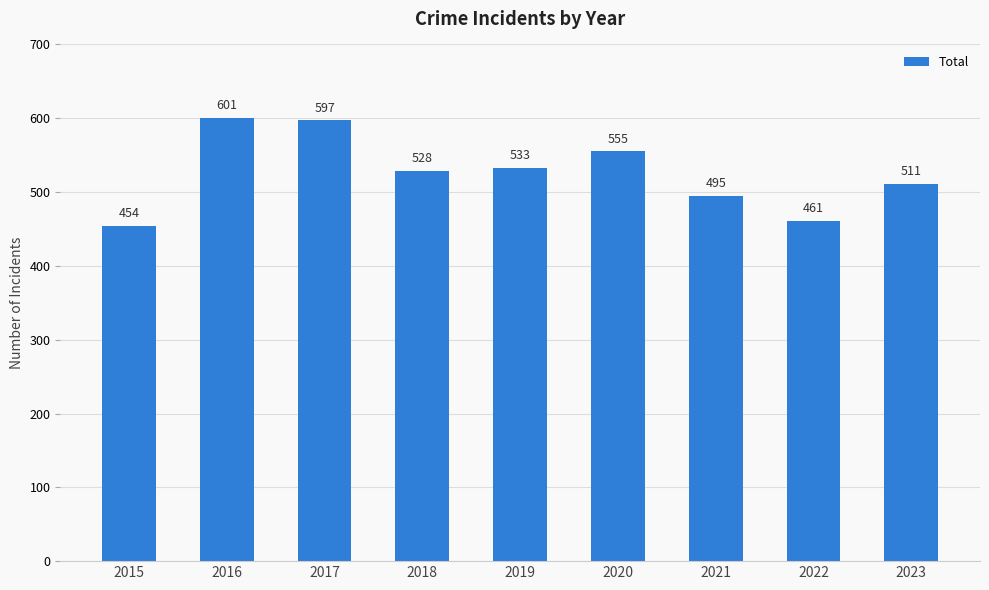

What is the ratio of the value at 2016 to the value at 2018?

1.1